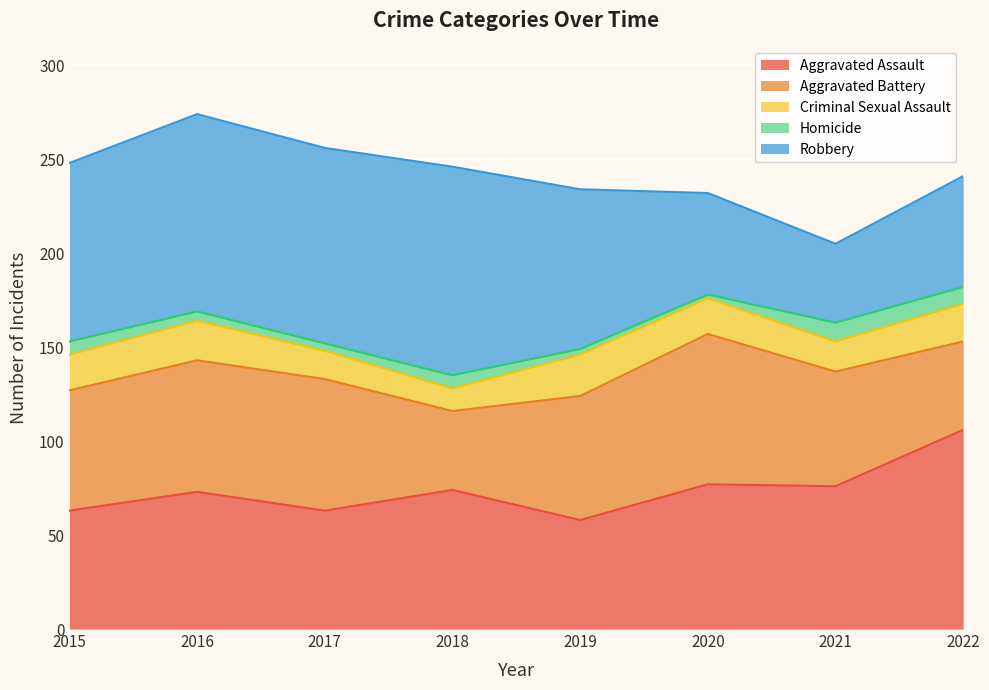

Which category has the highest value in the Aggravated Assault series?

2022